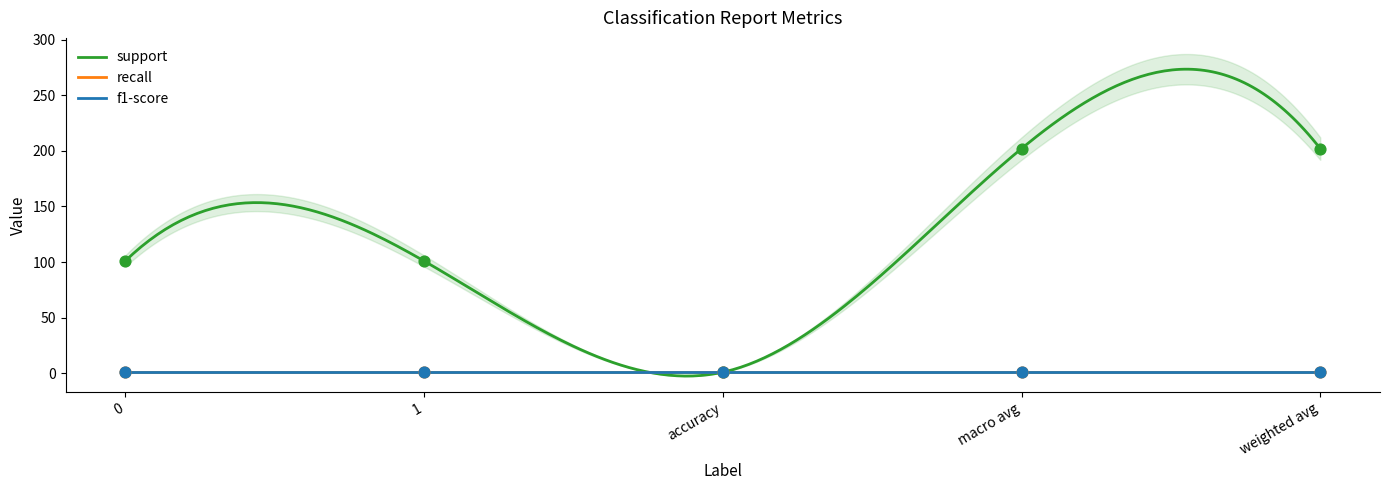

Which series has the largest total across all categories?

support